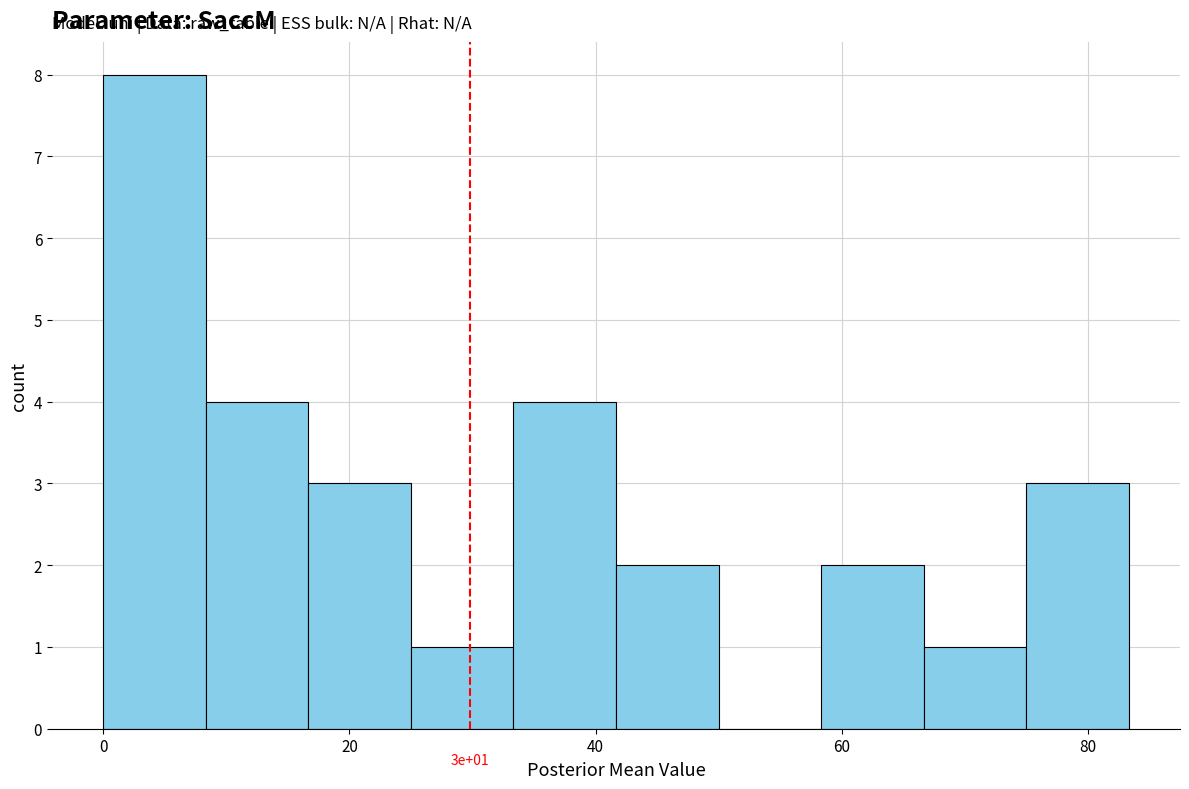

Over which range of the x-axis is the bar tallest?

0 to 8